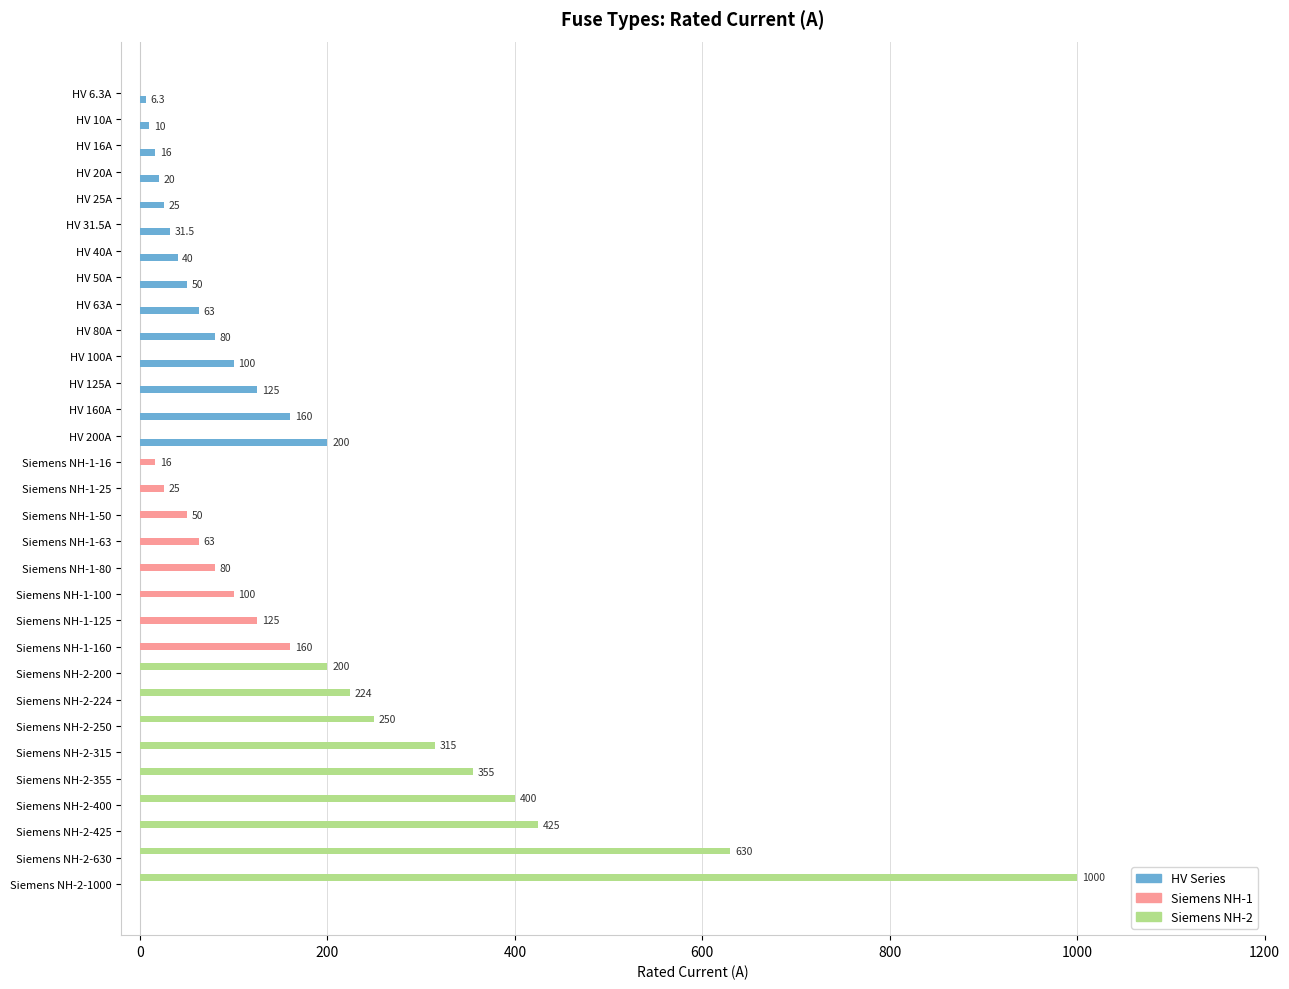

At which category is the sum across all series the highest?

Siemens NH-2-1000